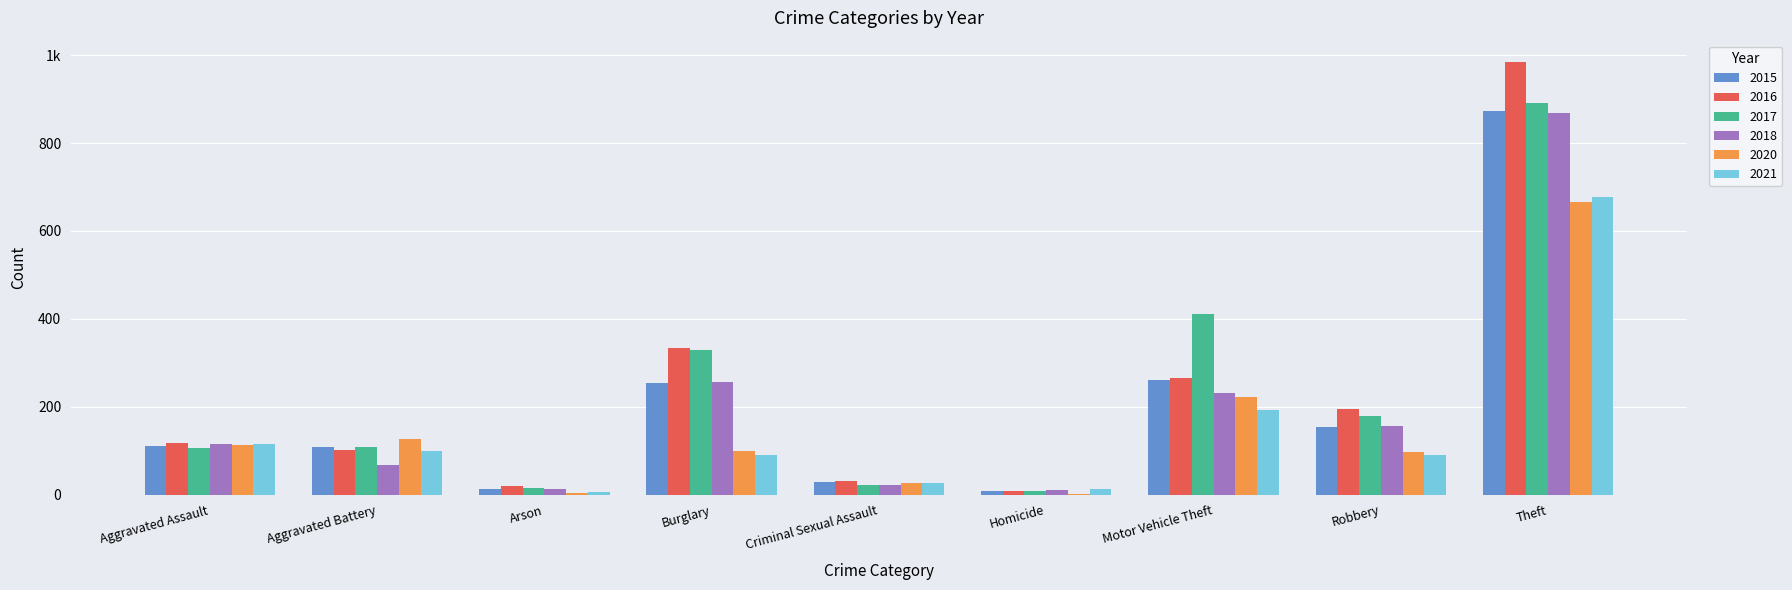

True or false: 2018 has a value of 16 at Arson.

False